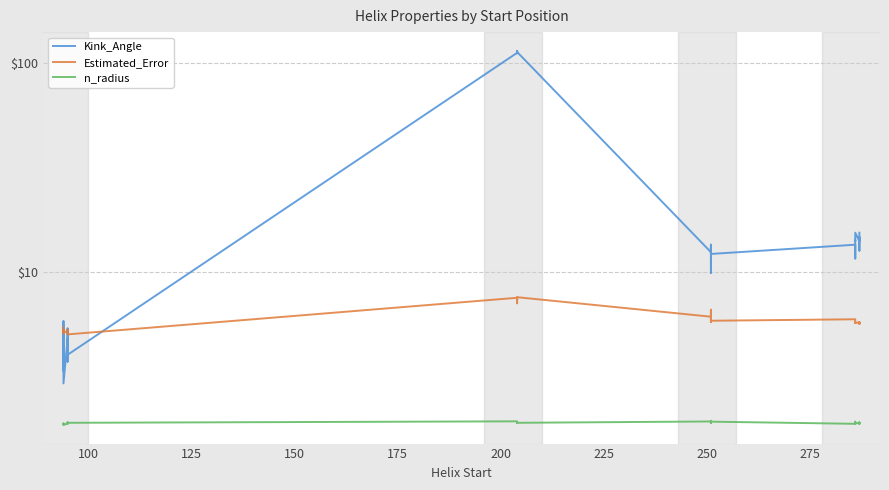

In Estimated_Error, how many points are lower than both neighbors (excluding endpoints)?

15